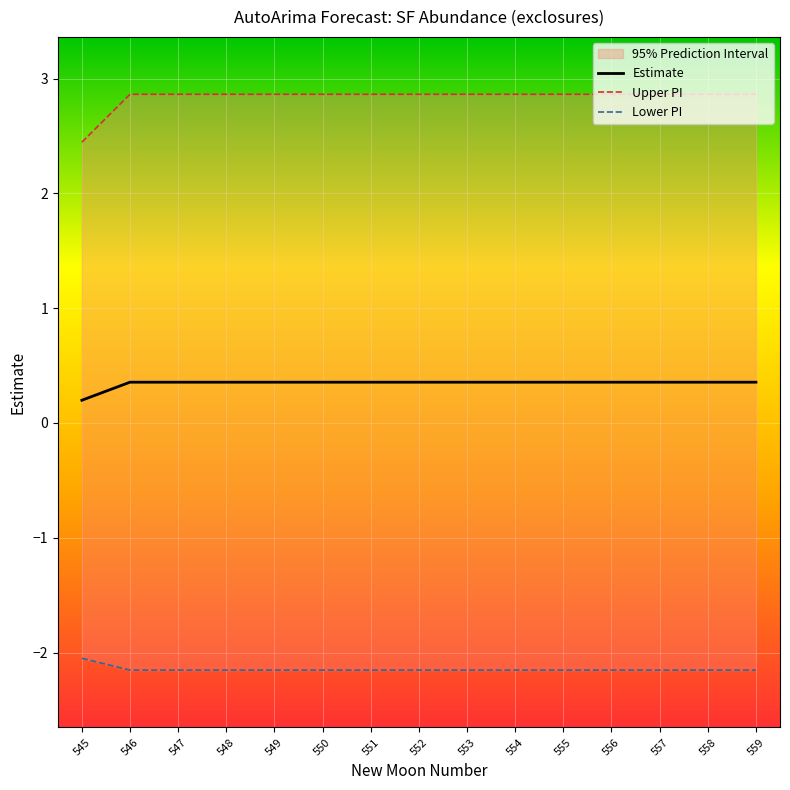

The value of Estimate at 545 is 0.2. True or false?

True